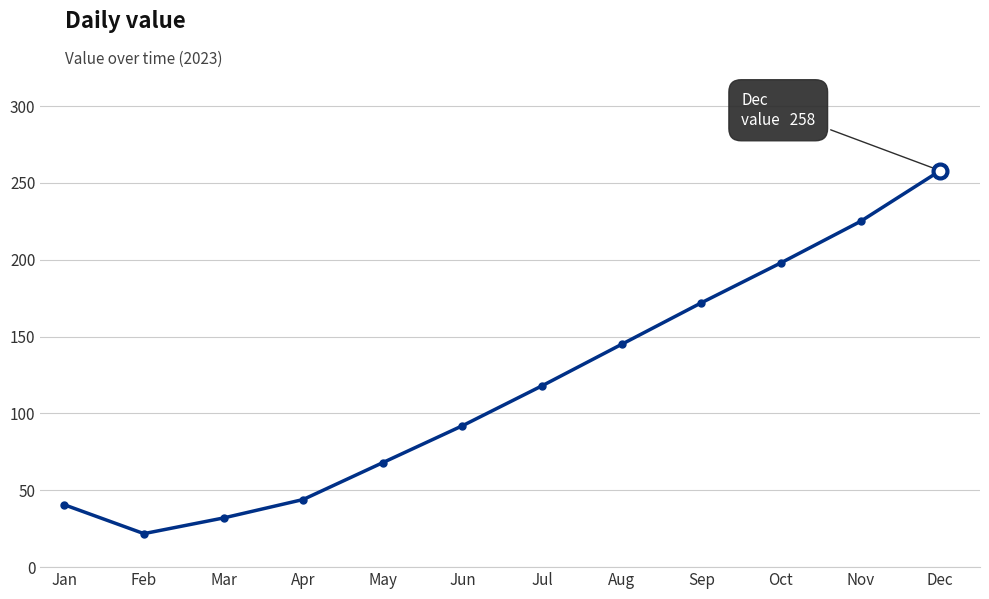

Which category has the lowest value across all series?

Feb